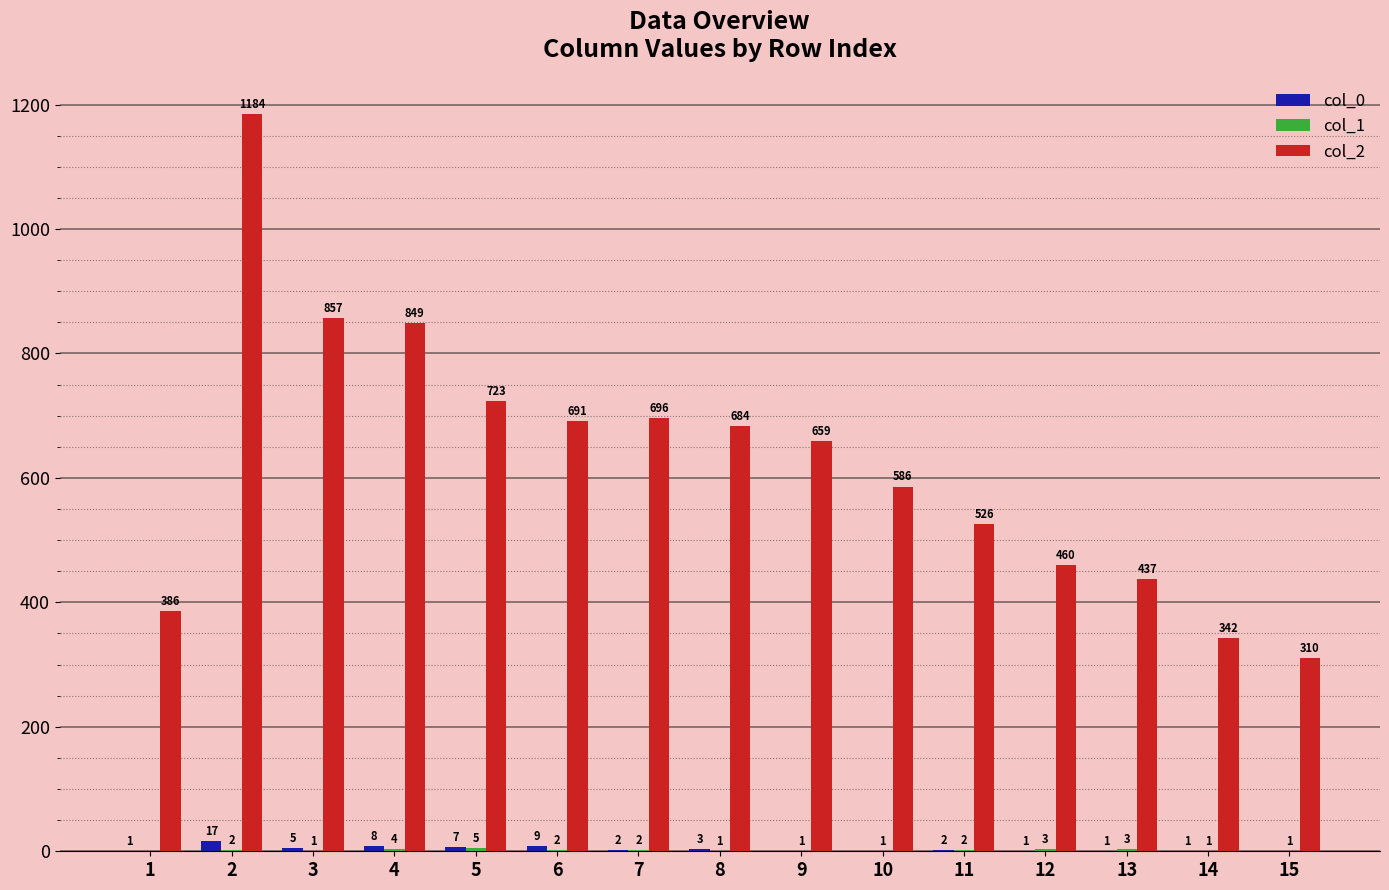

At which category is the sum across all series the highest?

2